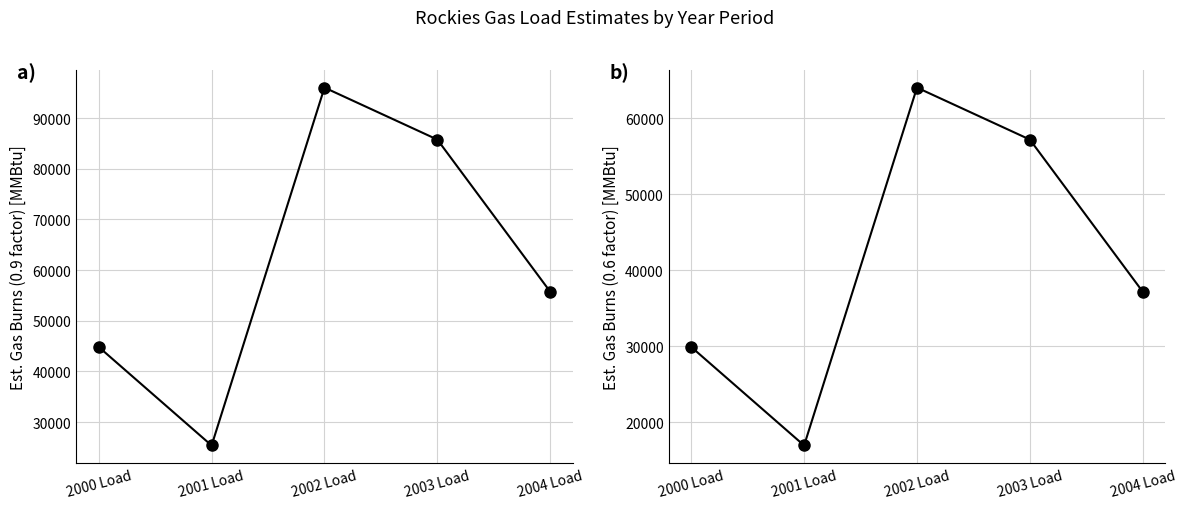

Where is the first local maximum for Est. HR 0.9?

2002 Load